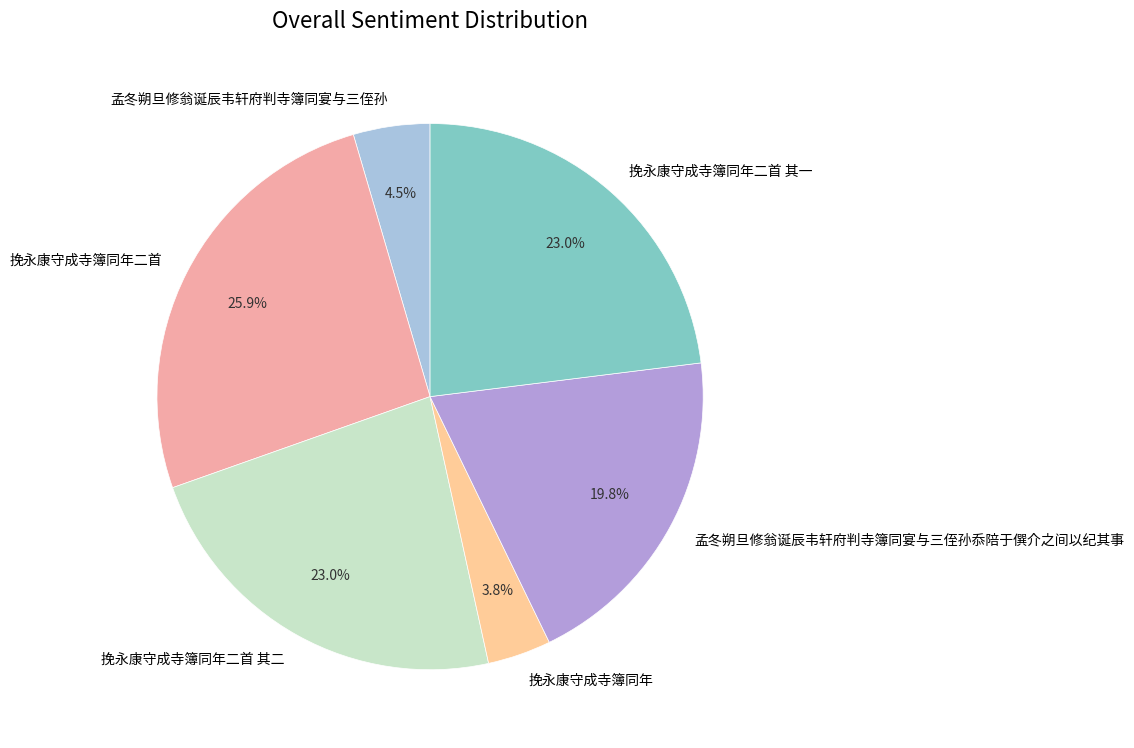

How much of the chart is everything except 挽永康守成寺簿同年二首 其一?

77.0%